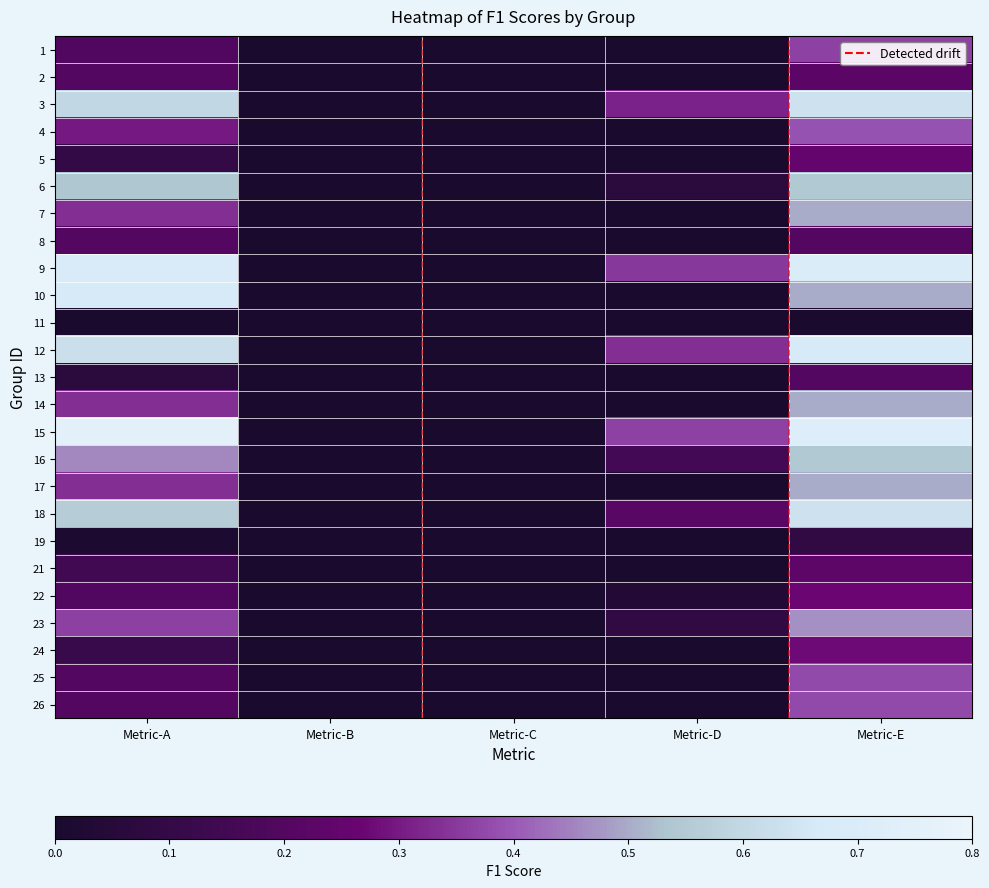

Rank the series by their maximum value, from lowest to highest.

11, 19, 8, 13, 2, 21, 5, 22, 24, 1, 25, 26, 4, 23, 7, 14, 17, 6, 16, 3, 18, 10, 12, 9, 15